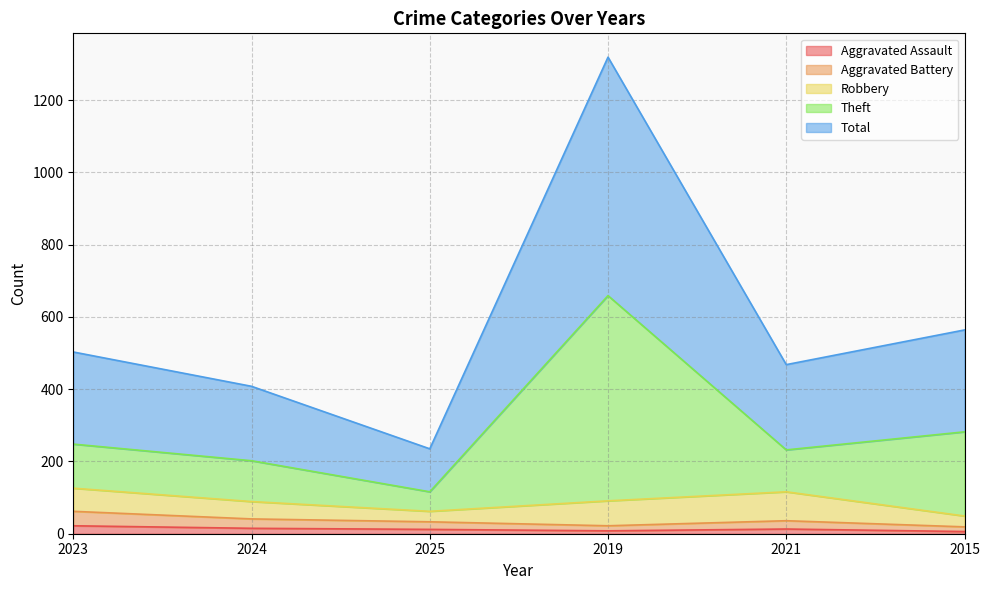

The Aggravated Battery series shows 14 at 2025. True or false?

False